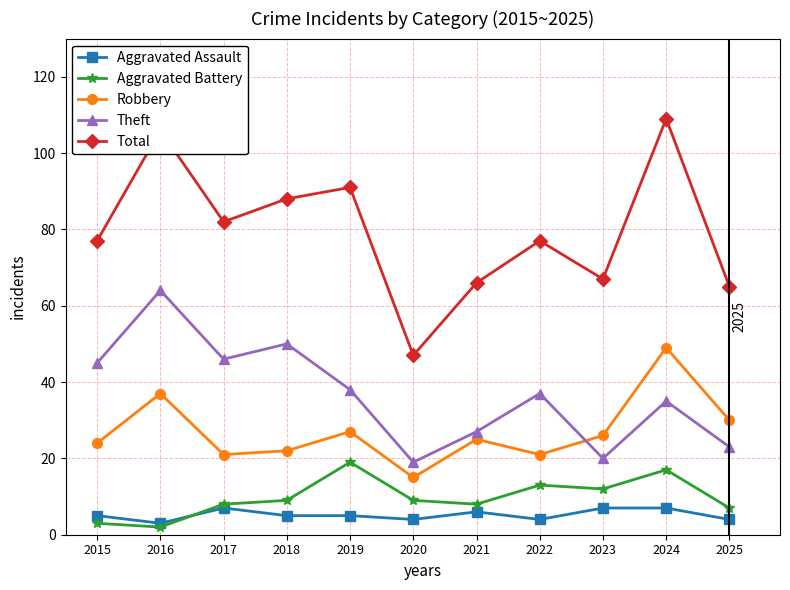

True or false: Aggravated Assault and Theft intersect in this chart.

False